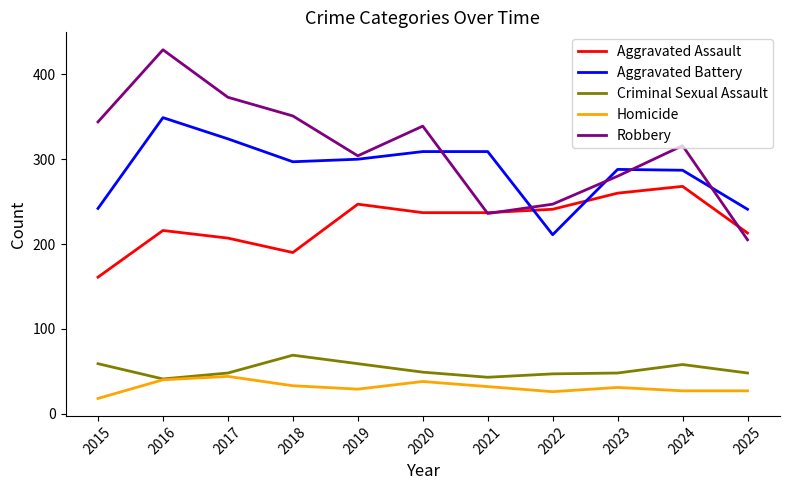

True or false: Aggravated Assault has a value of 56 at 2024.

False